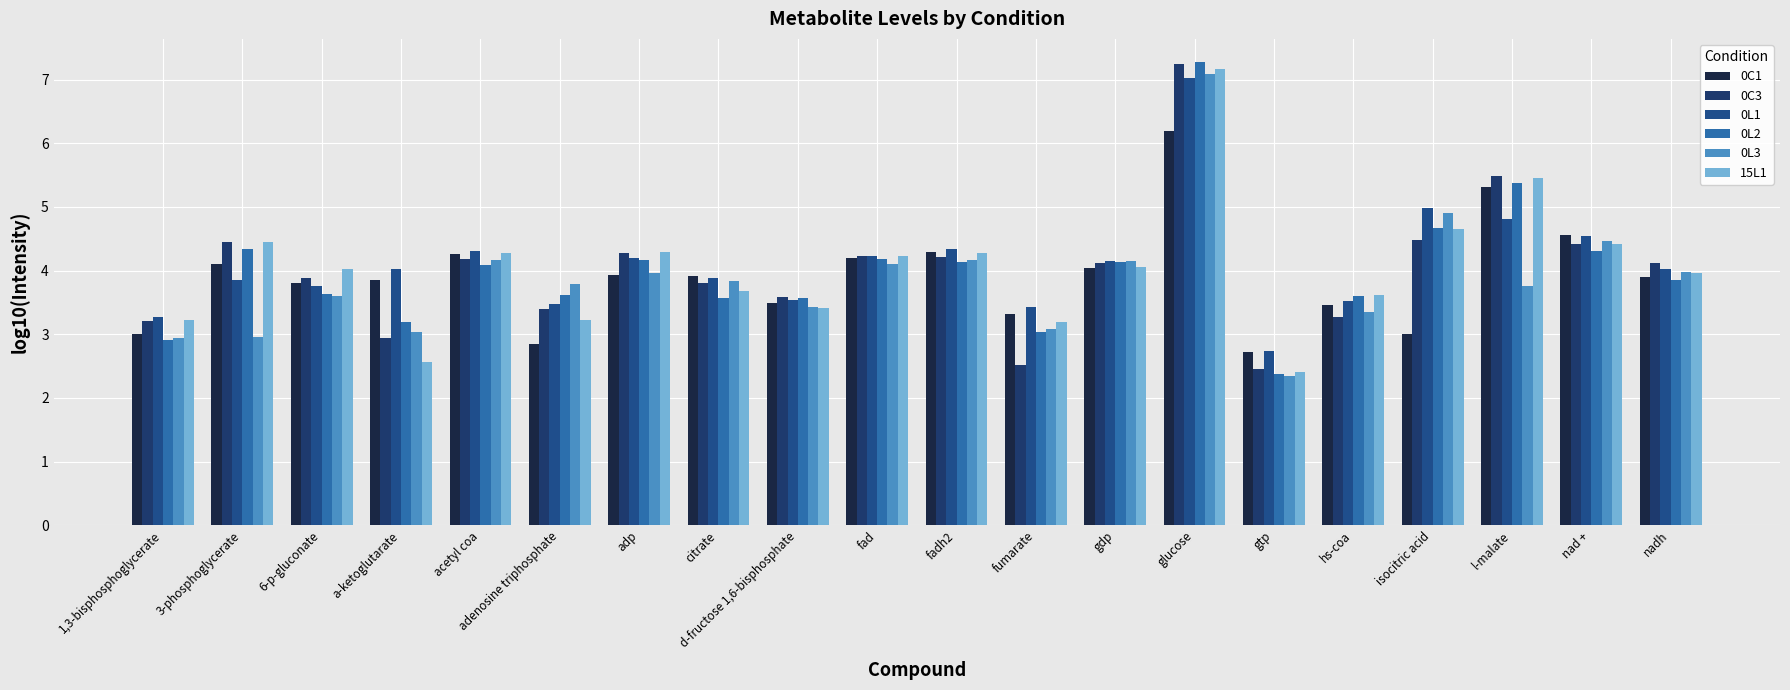

How many distinct data groups are displayed?

6